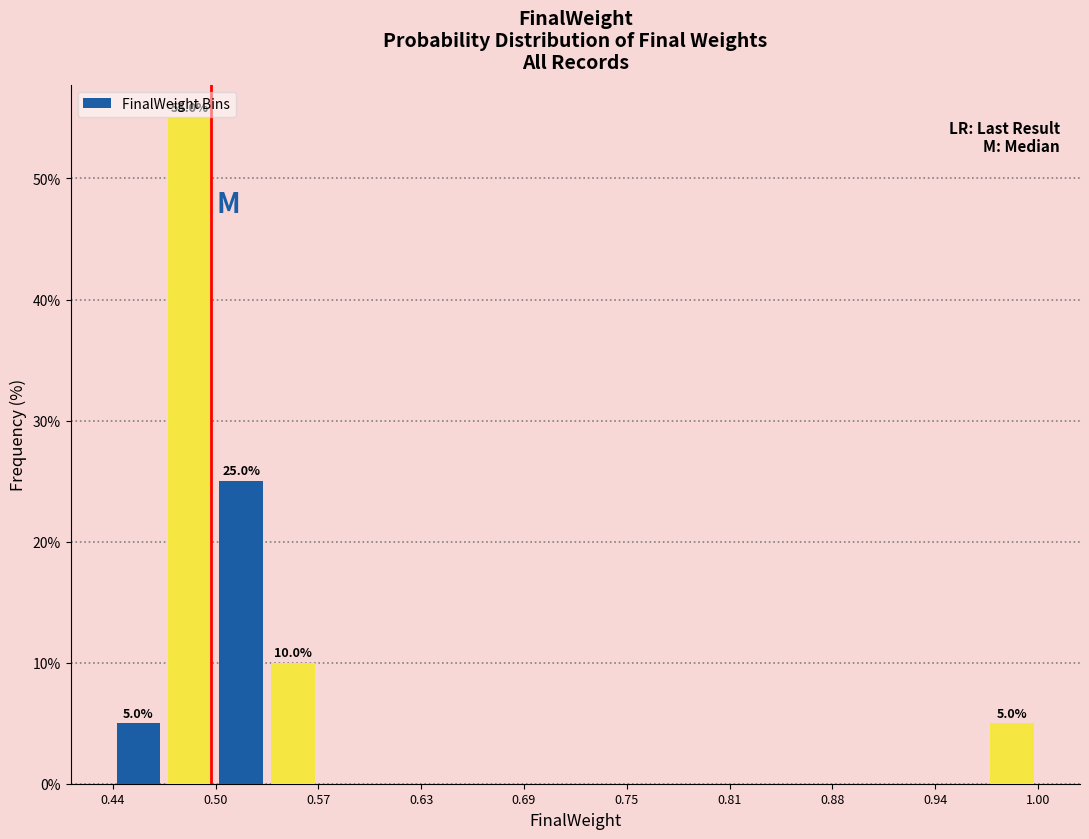

Read against the x-axis, roughly where is the centre of the tallest bar?

0.49